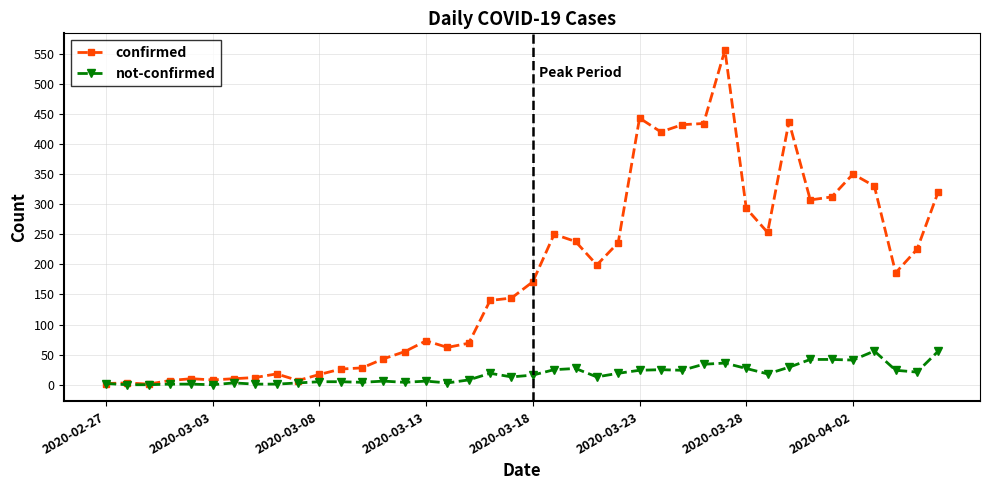

True or false: confirmed has more than 0 interior local peaks.

True